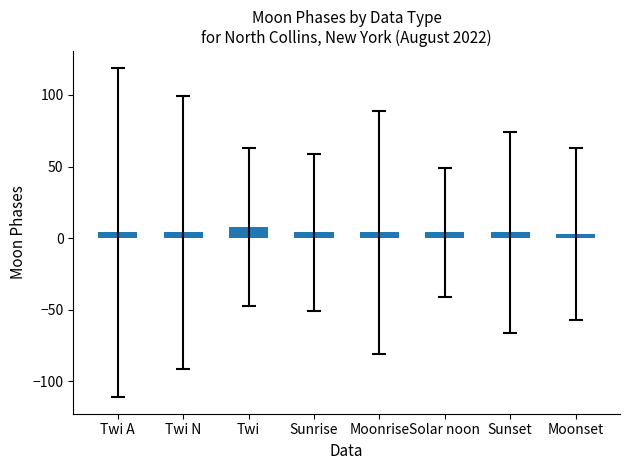

What is the label of the 4th bar from the left?

Sunrise